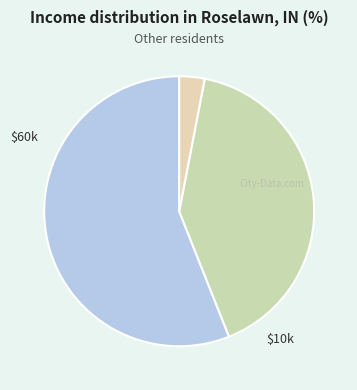

To the nearest percent, what is the difference between the largest and smallest slice percentages?

53%